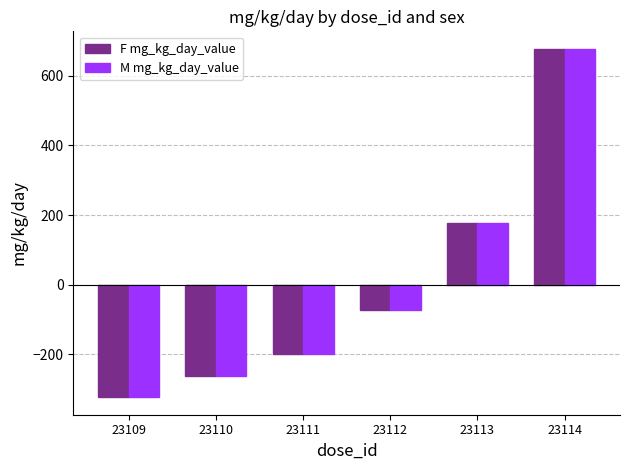

How many values in the M mg_kg_day_value series are below -72?

4